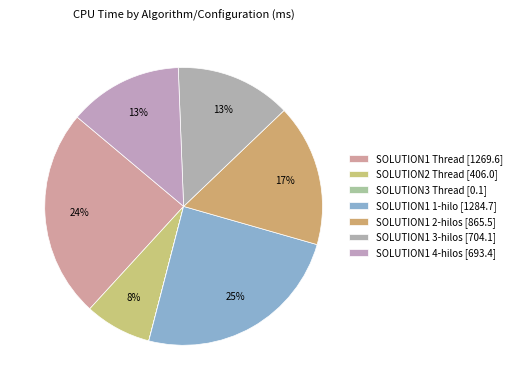

Is it true that SOLUTION1 4-hilos is 13% of the pie?

True